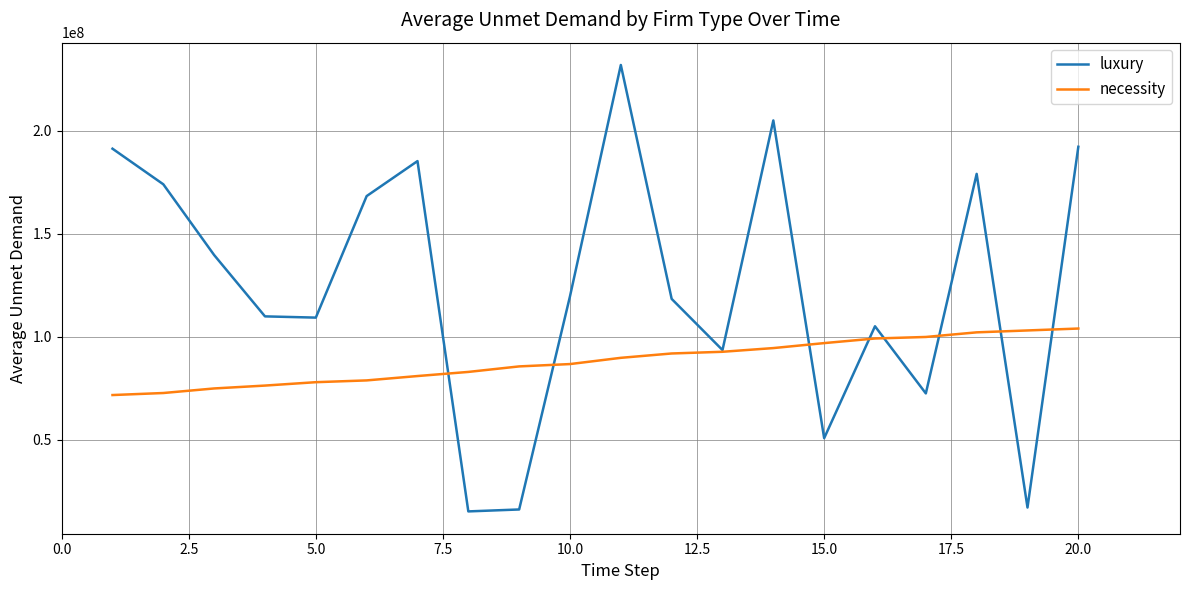

Which series has the widest spread of values?

luxury